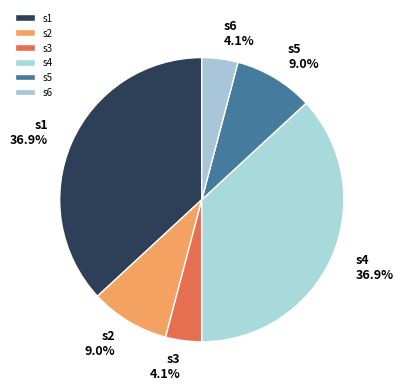

To the nearest percent, what is the combined percentage of s2 and s4?

46%